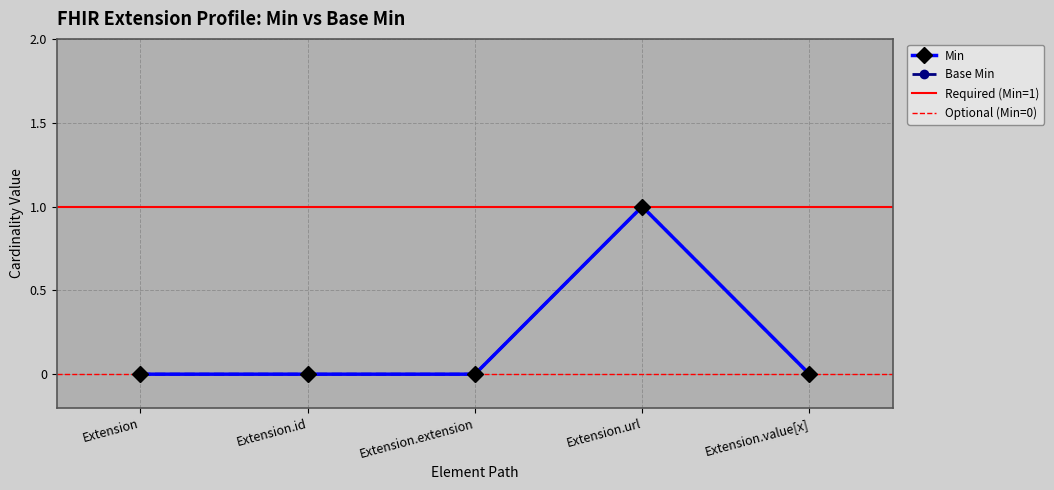

Is the value of Base Min at Extension.id greater than the value of Min at Extension.value[x]?

No